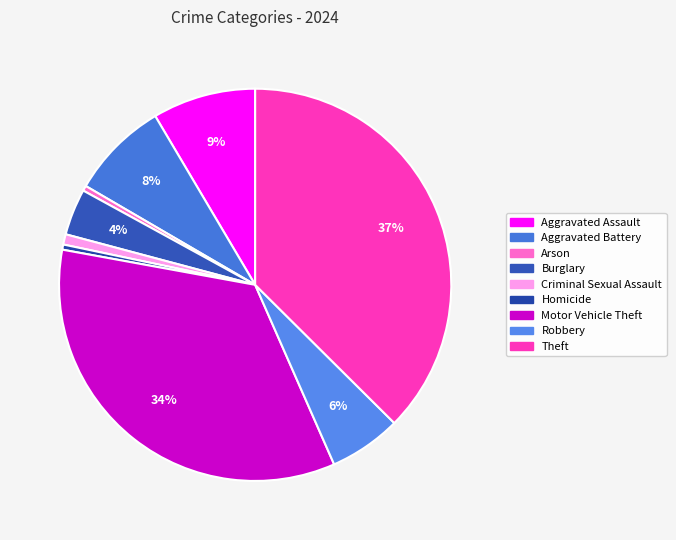

Count the number of slices in the pie.

9